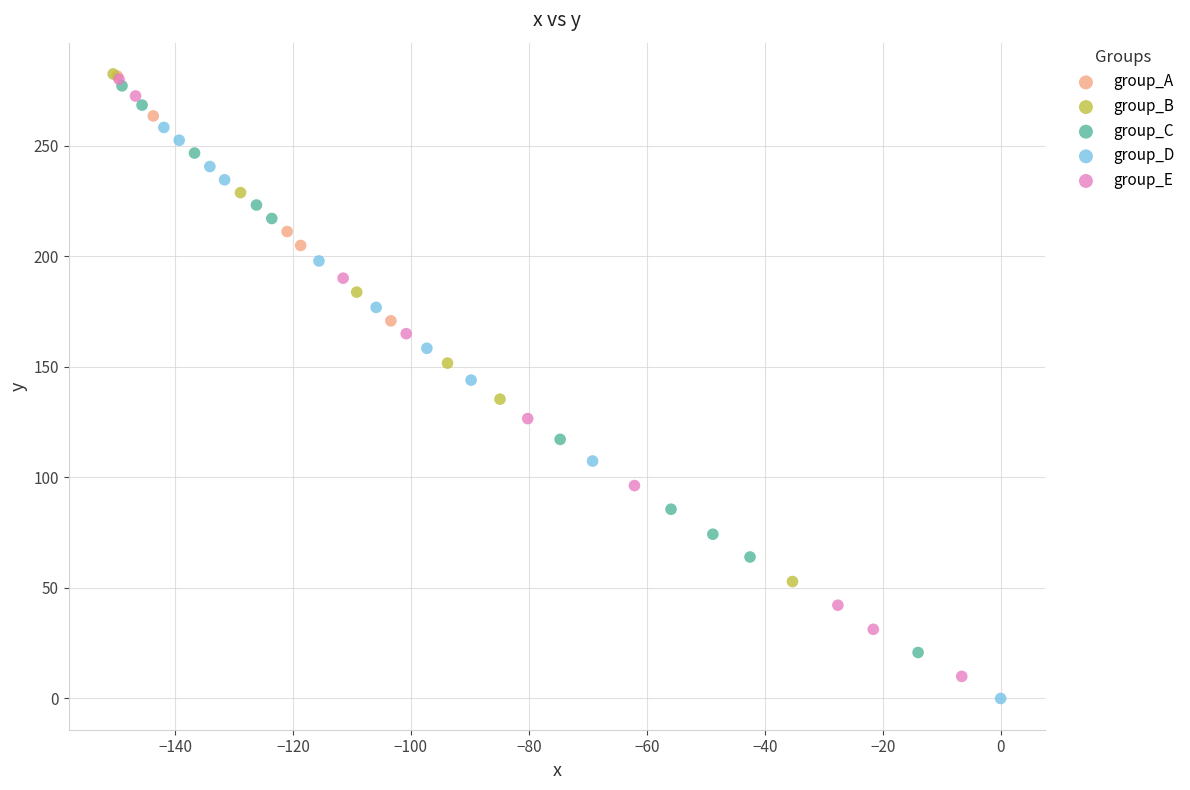

Which series has the widest spread of Y values?

group_E